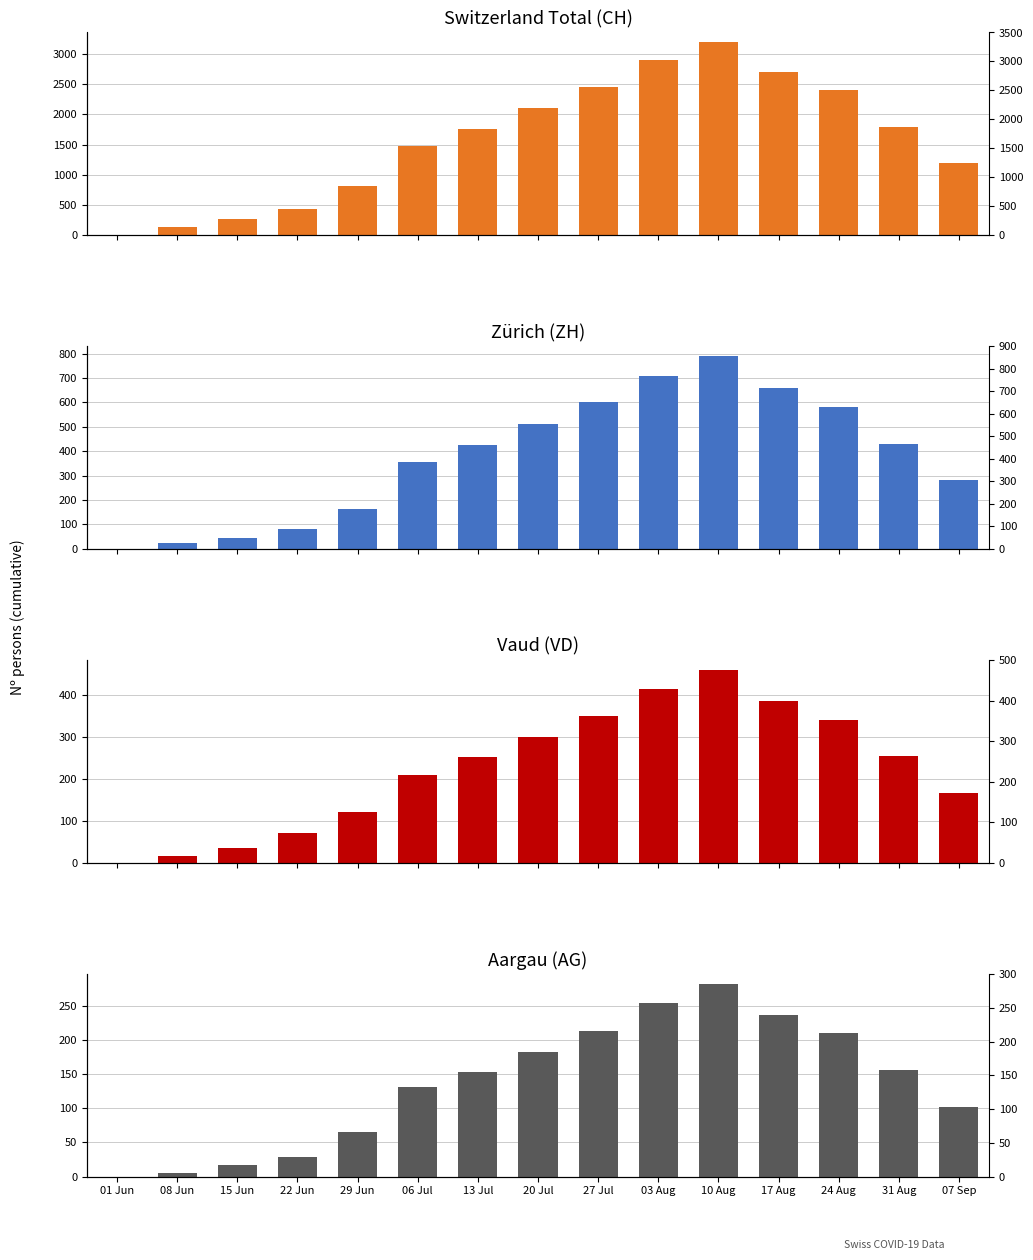

Reading left to right, extract all data points from this chart.

CH: 3	125	258	431	814	1469	1758	2100	2450	2900	3200	2700	2400	1800	1200
ZH: 0	23	45	83	162	357	424	510	600	710	790	660	580	430	280
VD: 0	16	35	71	121	208	252	300	350	415	460	385	340	255	165
AG: 0	5	17	28	65	132	153	183	214	255	283	237	210	157	102